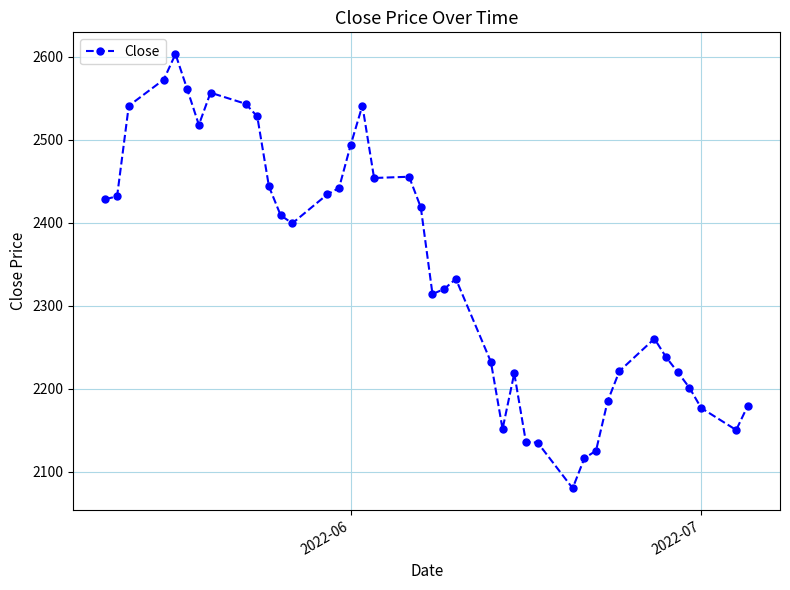

What is the difference between the maximum and minimum values?

522.9